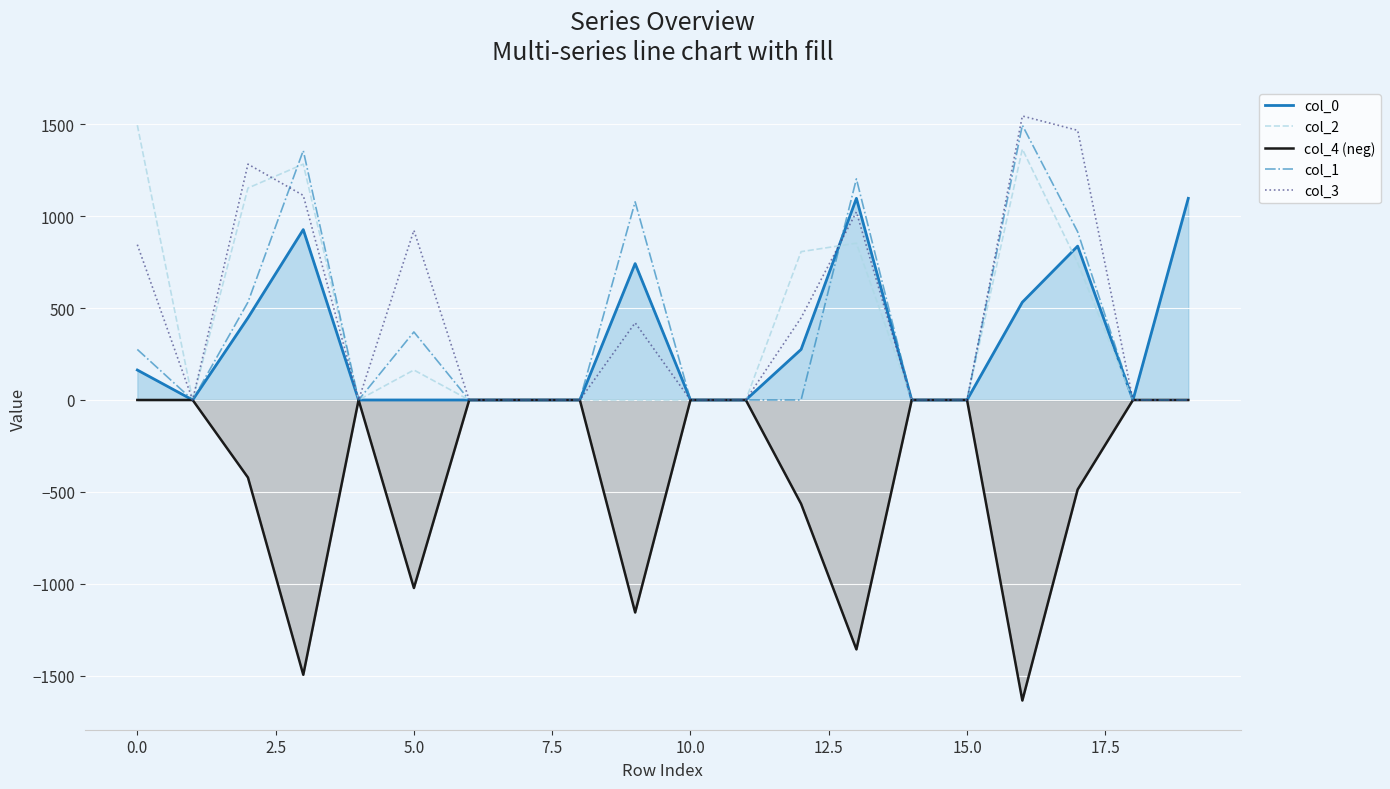

The value of col_4 (neg) at 11 is 784.9. True or false?

False